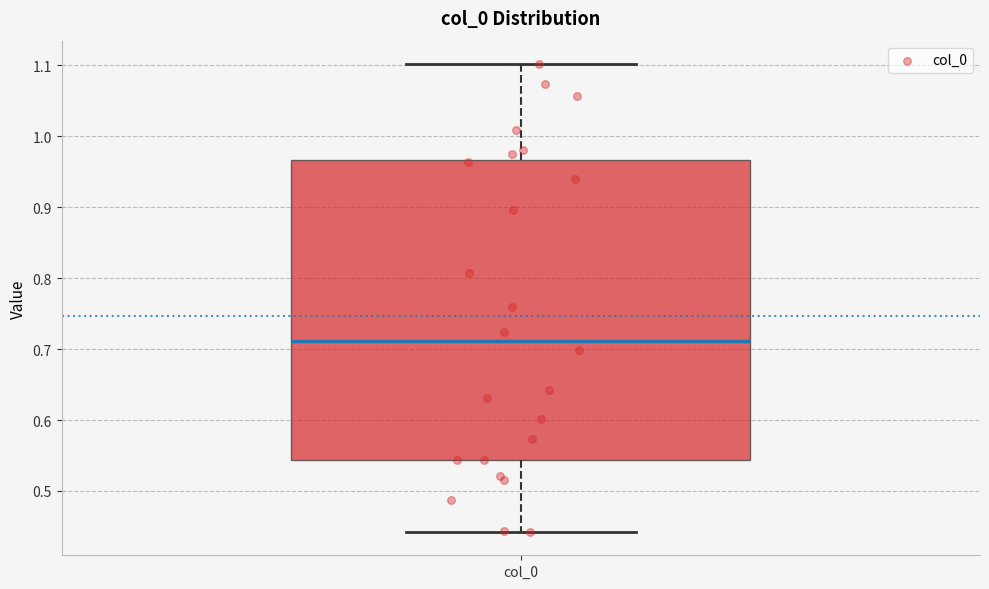

Read this box plot against the y-axis: the position of the median line, the range covered by the box, and the ends of both whiskers. The values are not printed on the chart, so give them approximately, as read against the axis.

median 0.71, box 0.54 to 0.97, whiskers 0.44 to 1.10